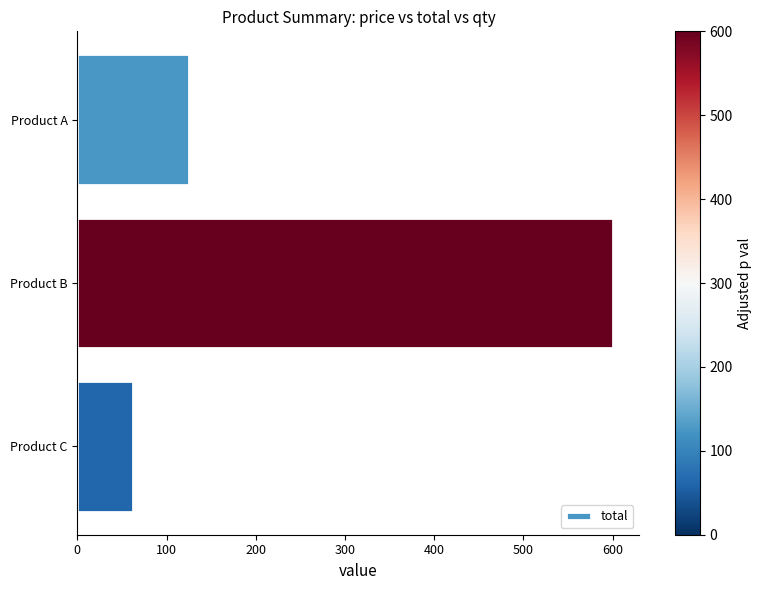

What is the value of the 1st bar from the top?

125.0